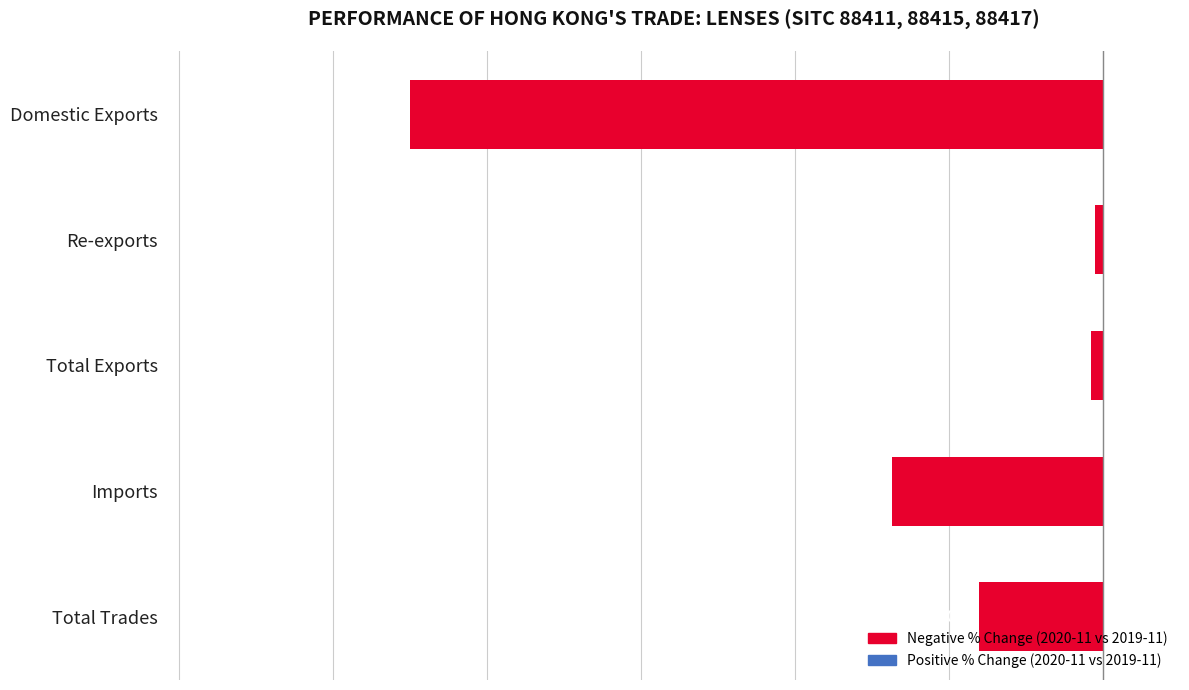

At which label is the value closest to -22?

Imports